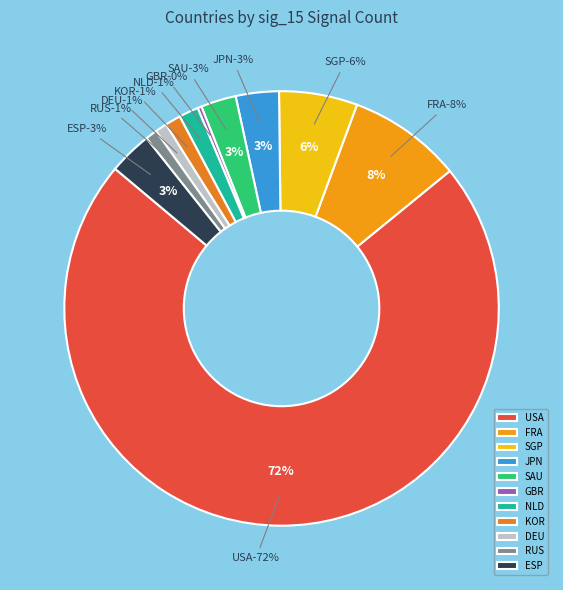

Is the sum of JPN and NLD greater than half?

No